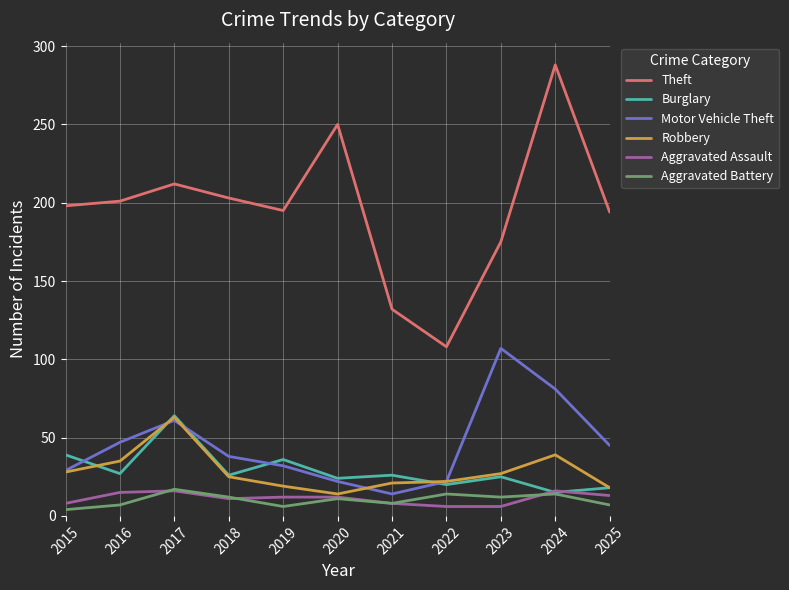

The value of Aggravated Battery at 2022 is 14. True or false?

True